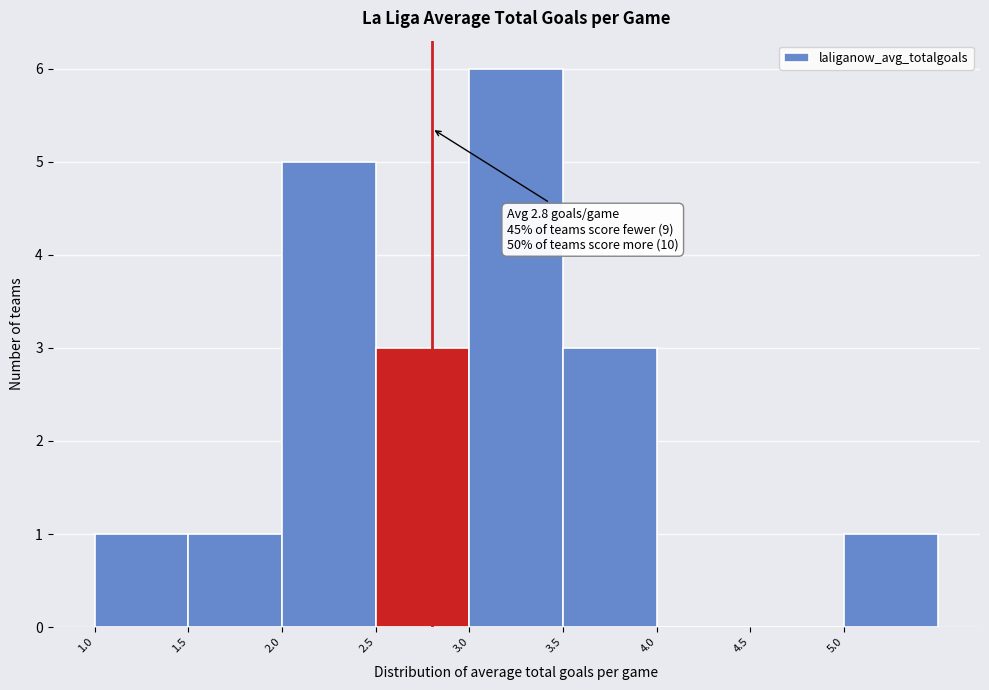

Over which range of the x-axis is the bar tallest?

3.0 to 3.5